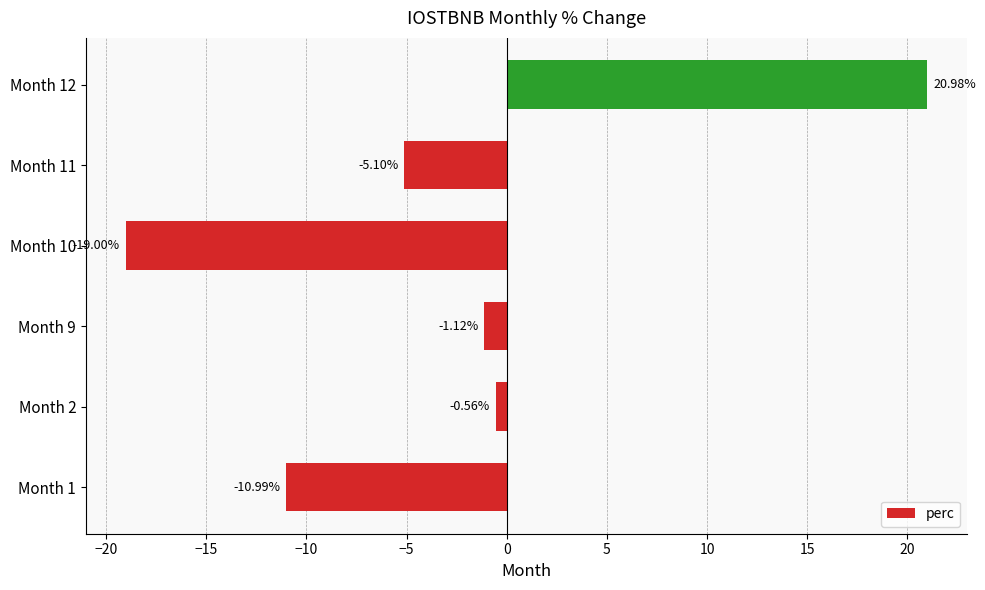

How many values are above zero?

1